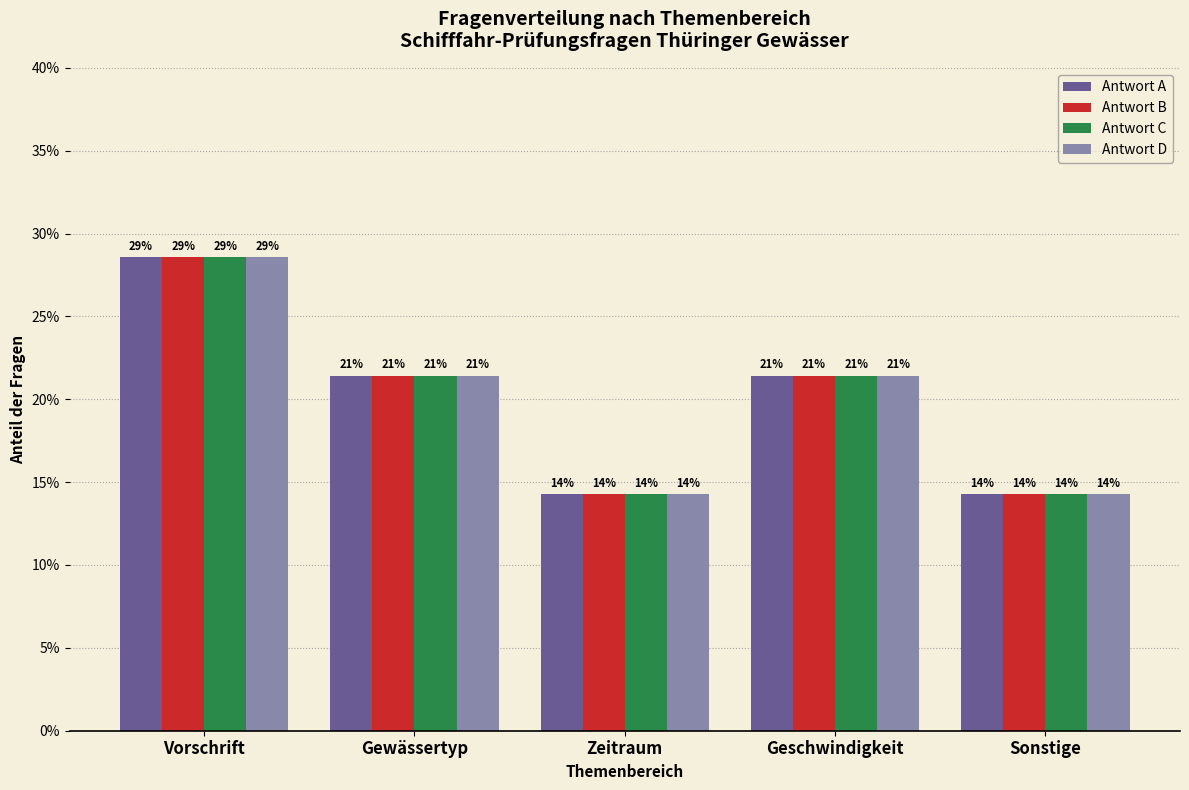

Which has a higher value, Gewässertyp or Vorschrift?

Vorschrift